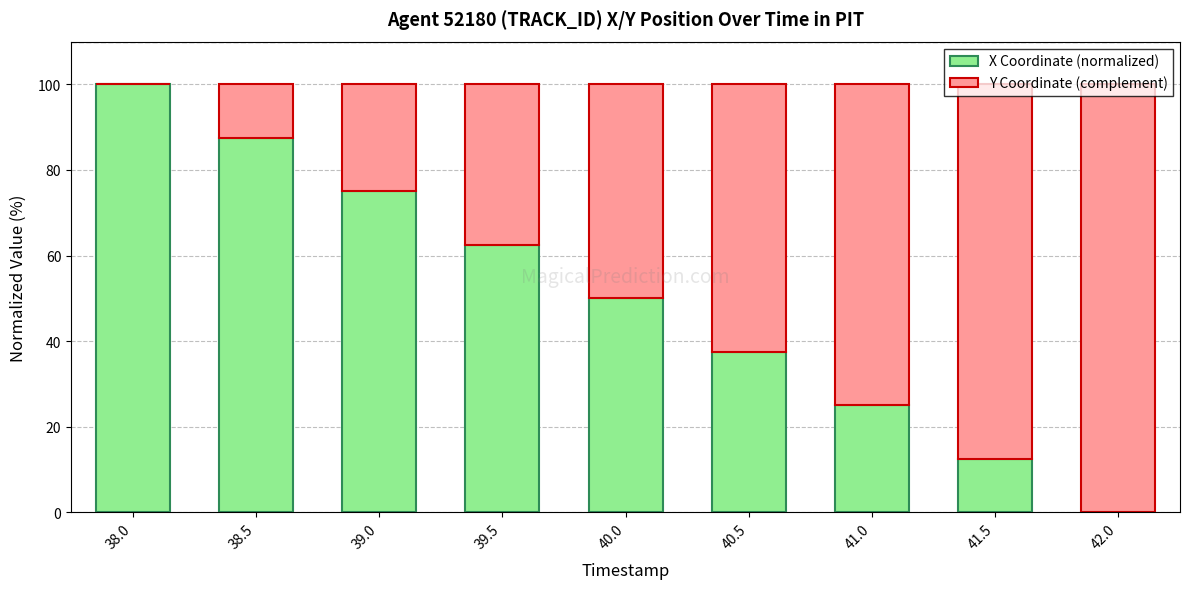

What is the total value across all series at 38.0?

100.0